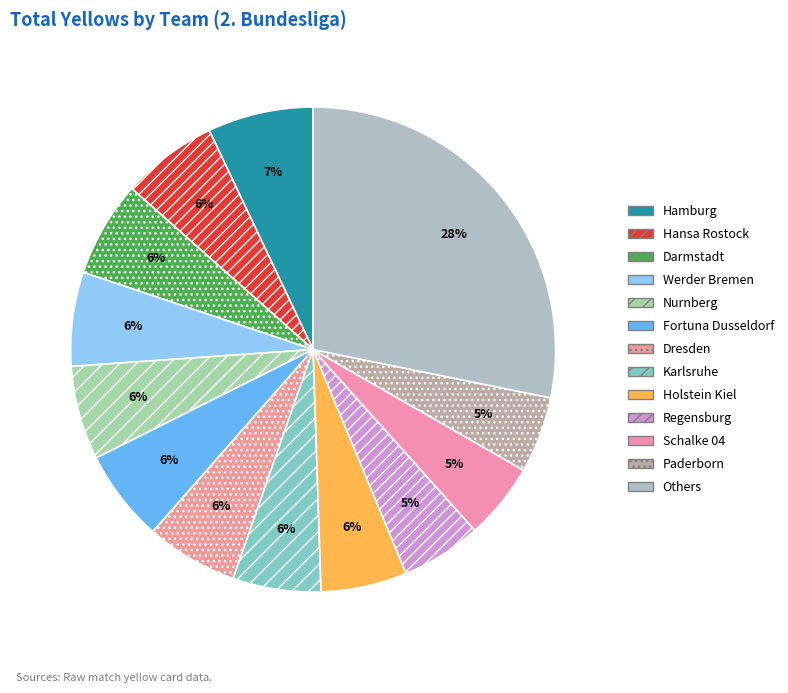

To the nearest percent, what is the combined percentage of Fortuna Dusseldorf and Karlsruhe?

12%